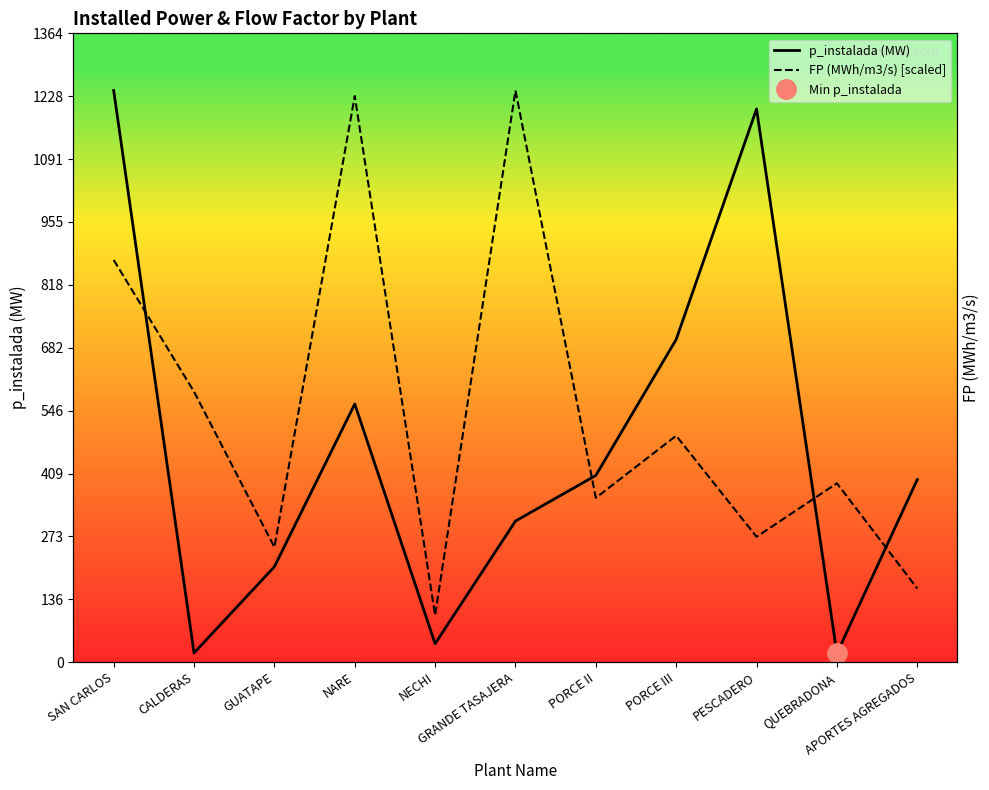

What is the value of the p_instalada (MW) point at the 10th from the left?

19.0